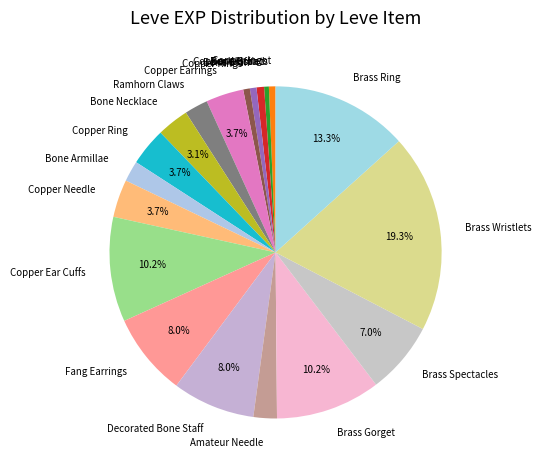

To the nearest percent, what is the combined percentage of Copper Earrings and Copper Rings?

4%